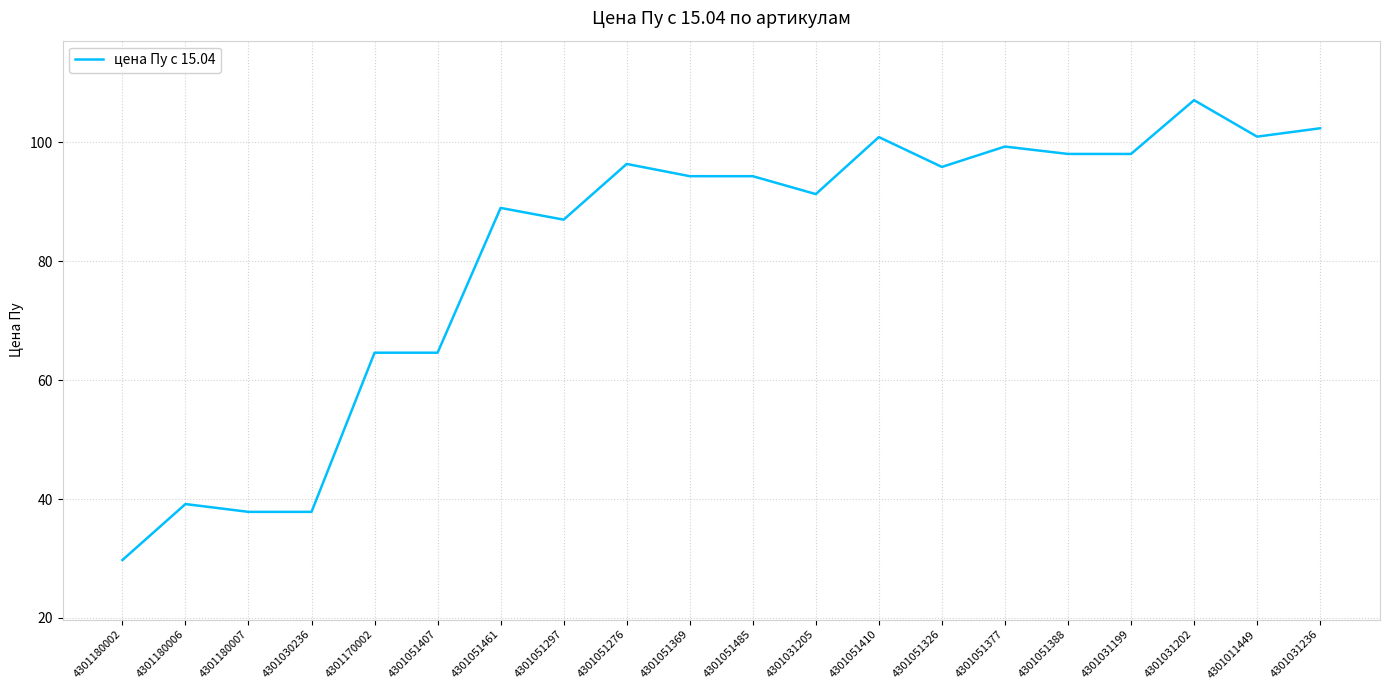

At which category does the chart reach its peak across all series?

4301031202